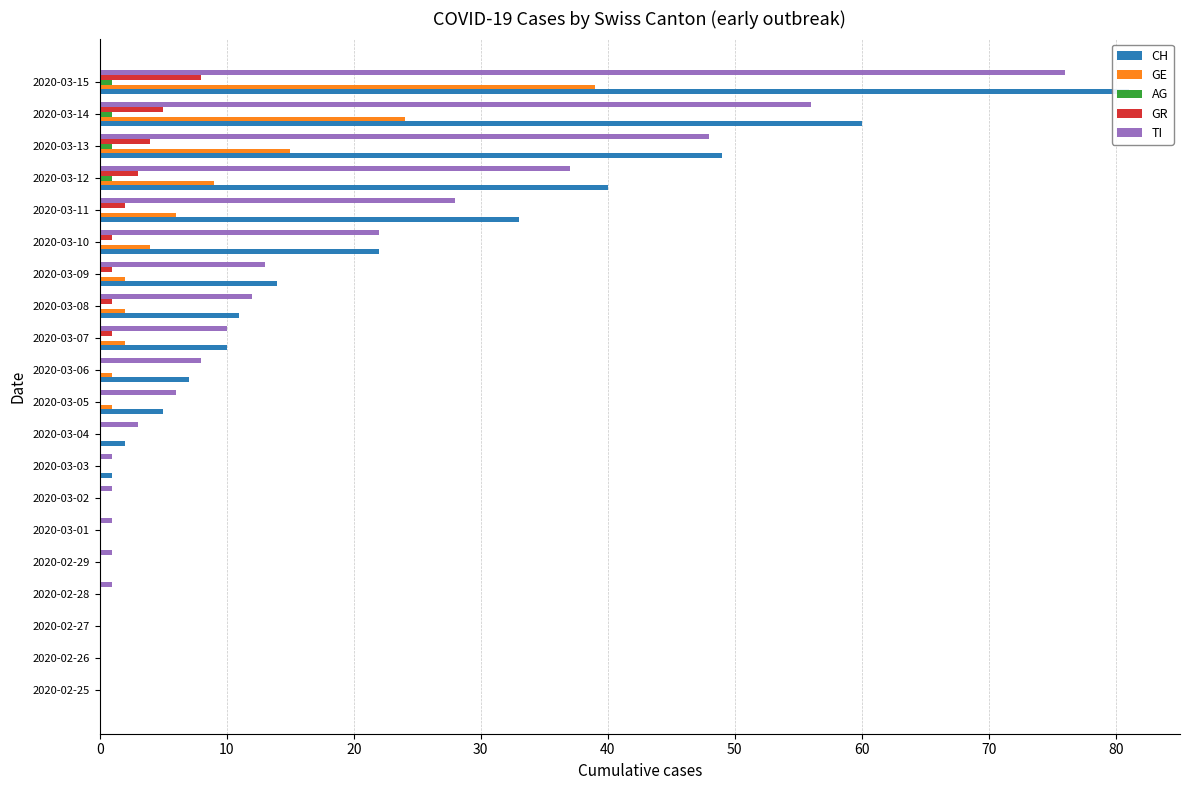

Rank the series at 2020-03-12 from lowest to highest value.

AG, GR, GE, TI, CH